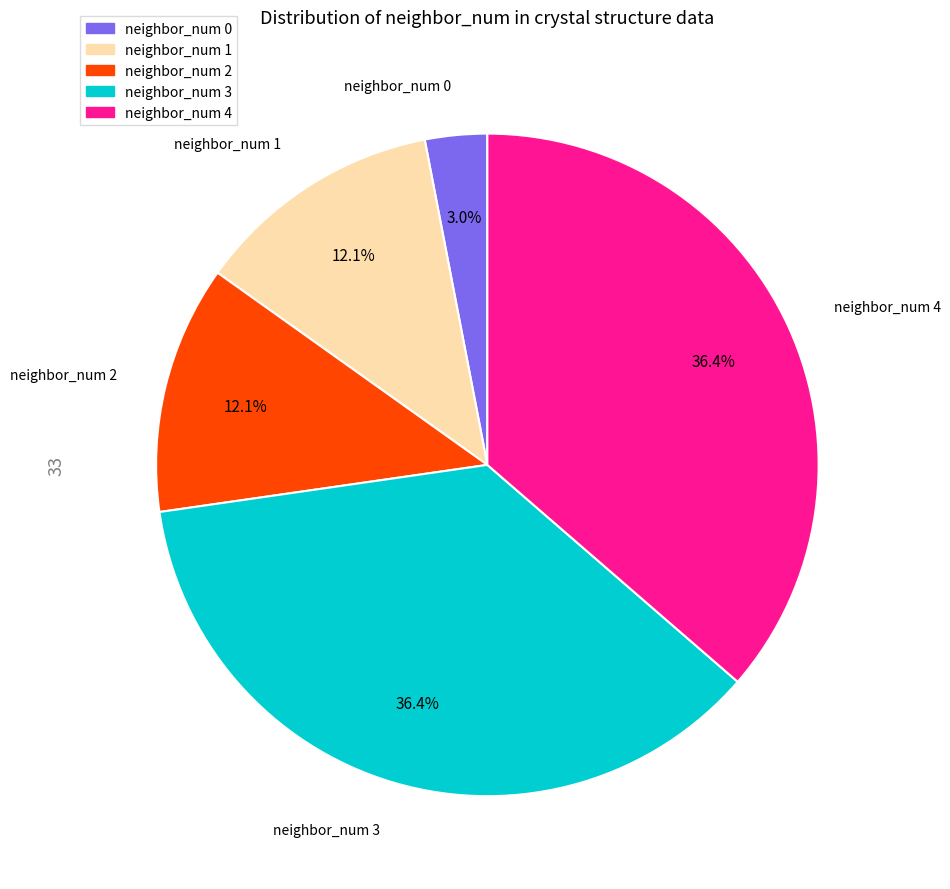

To the nearest percent, what is the average slice percentage?

20%